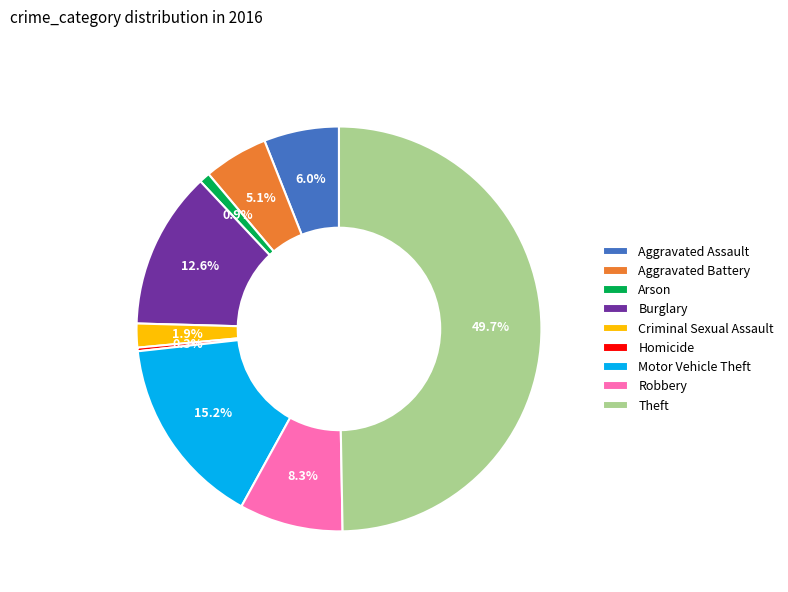

Does Aggravated Battery represent more than half of the total?

No